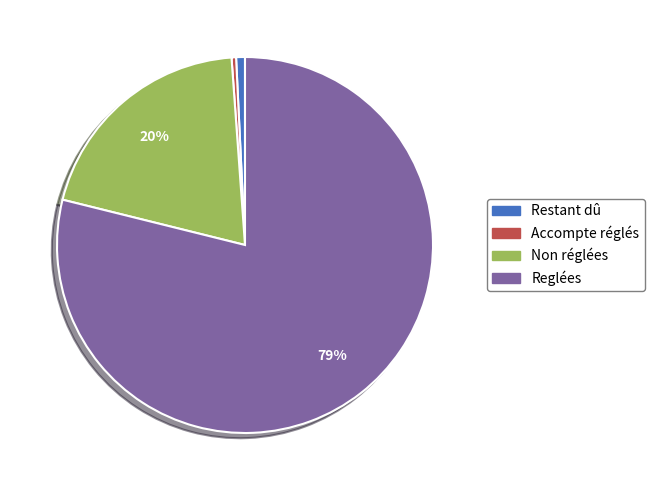

What is the ratio of the value at Restant dû to the value at Accompte réglés?

2.0